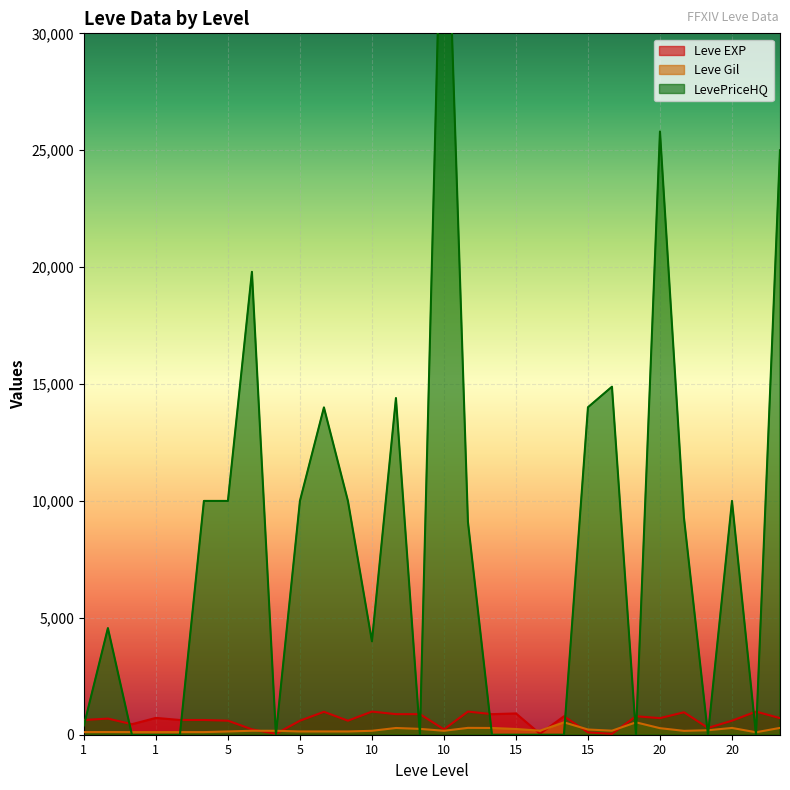

True or false: LevePriceHQ and Leve EXP intersect in this chart.

True